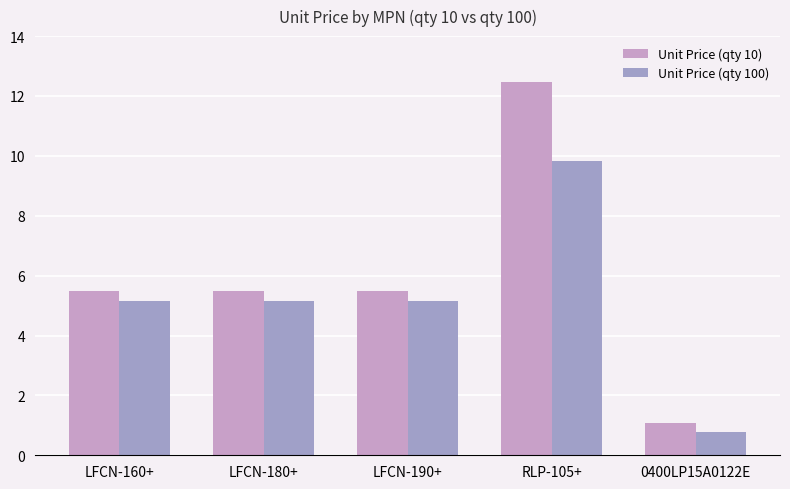

What is the total value across all series at 0400LP15A0122E?

1.8